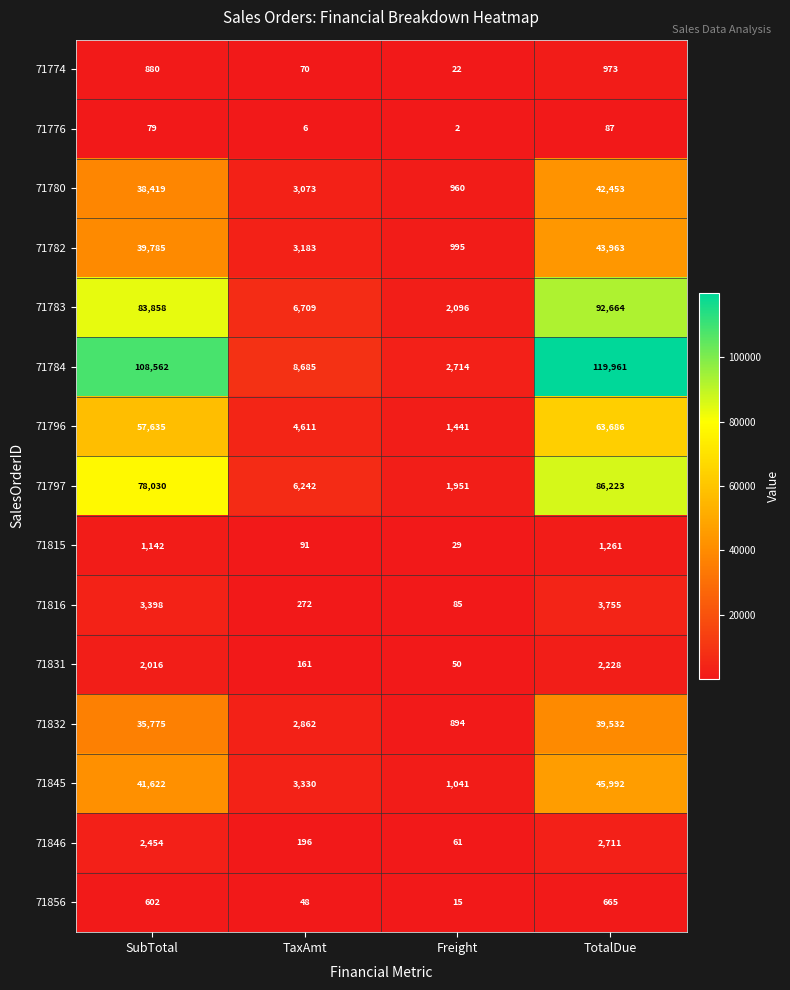

The 71776 series shows 1 at Freight. True or false?

False